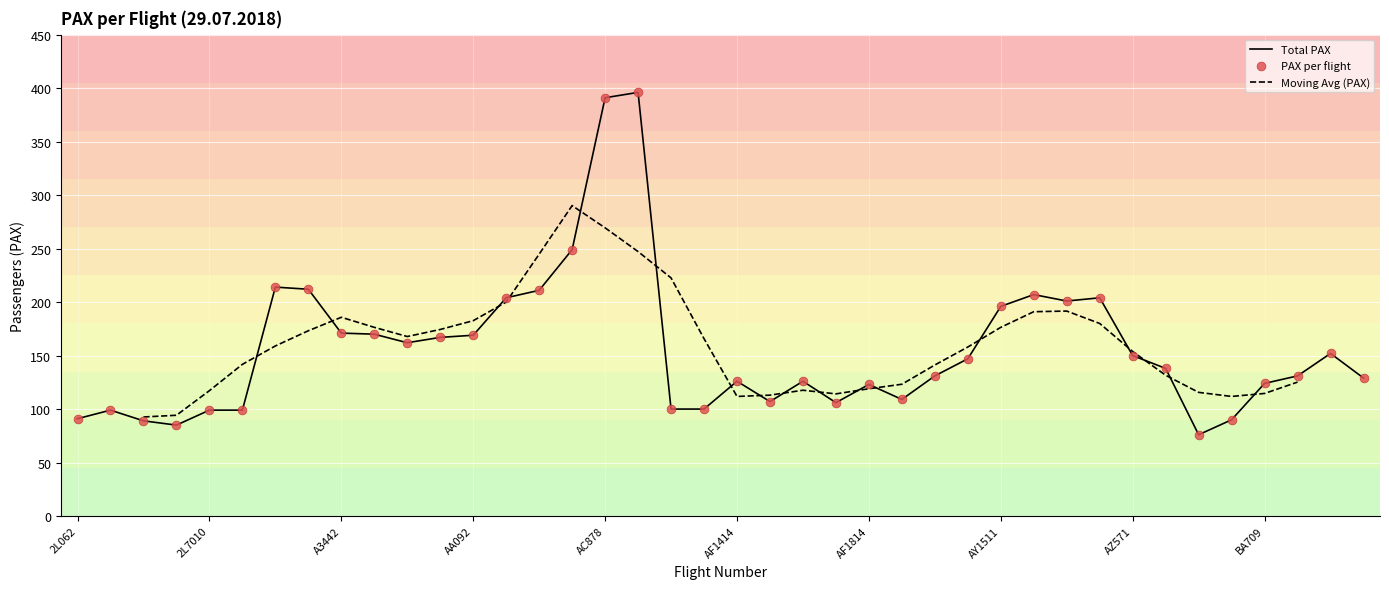

What is the ratio of the value at BA713 to the value at 8Q841?

0.7